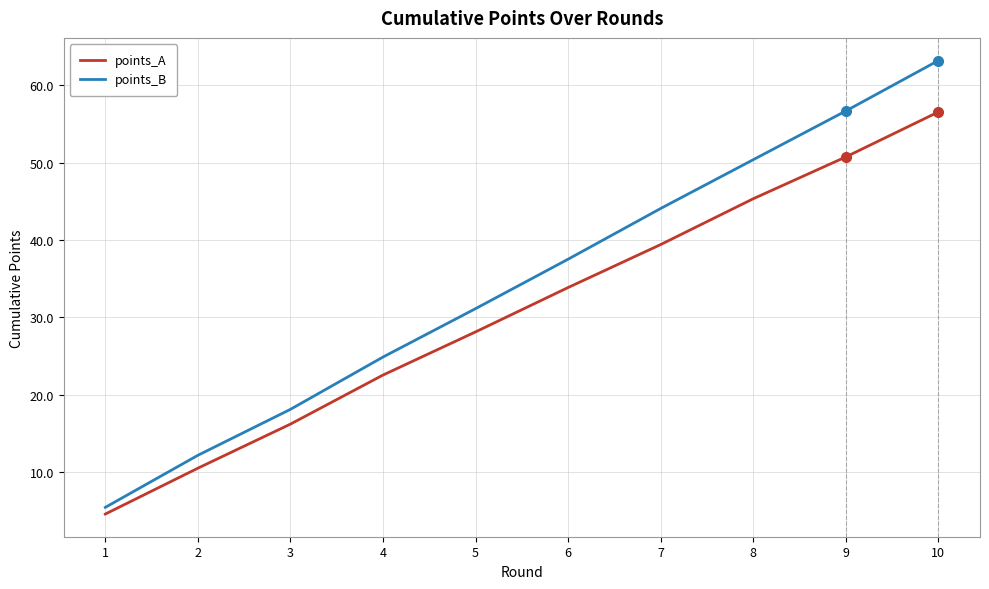

What is the sum of the points_B values at 2 and 5?

43.3